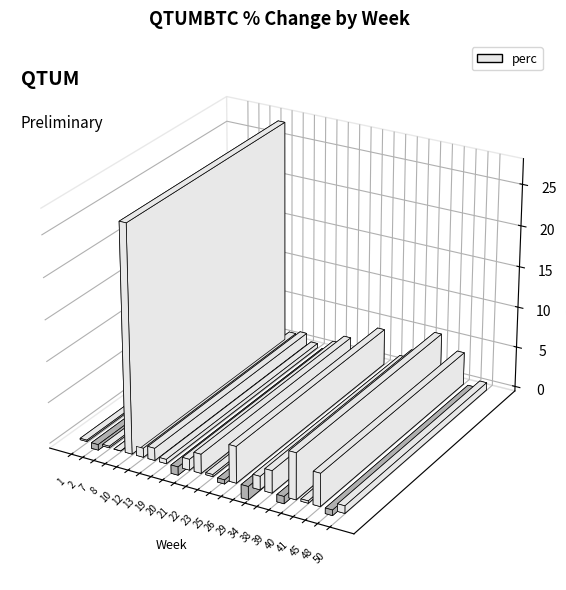

Where is the data nearest to the value 13?

40